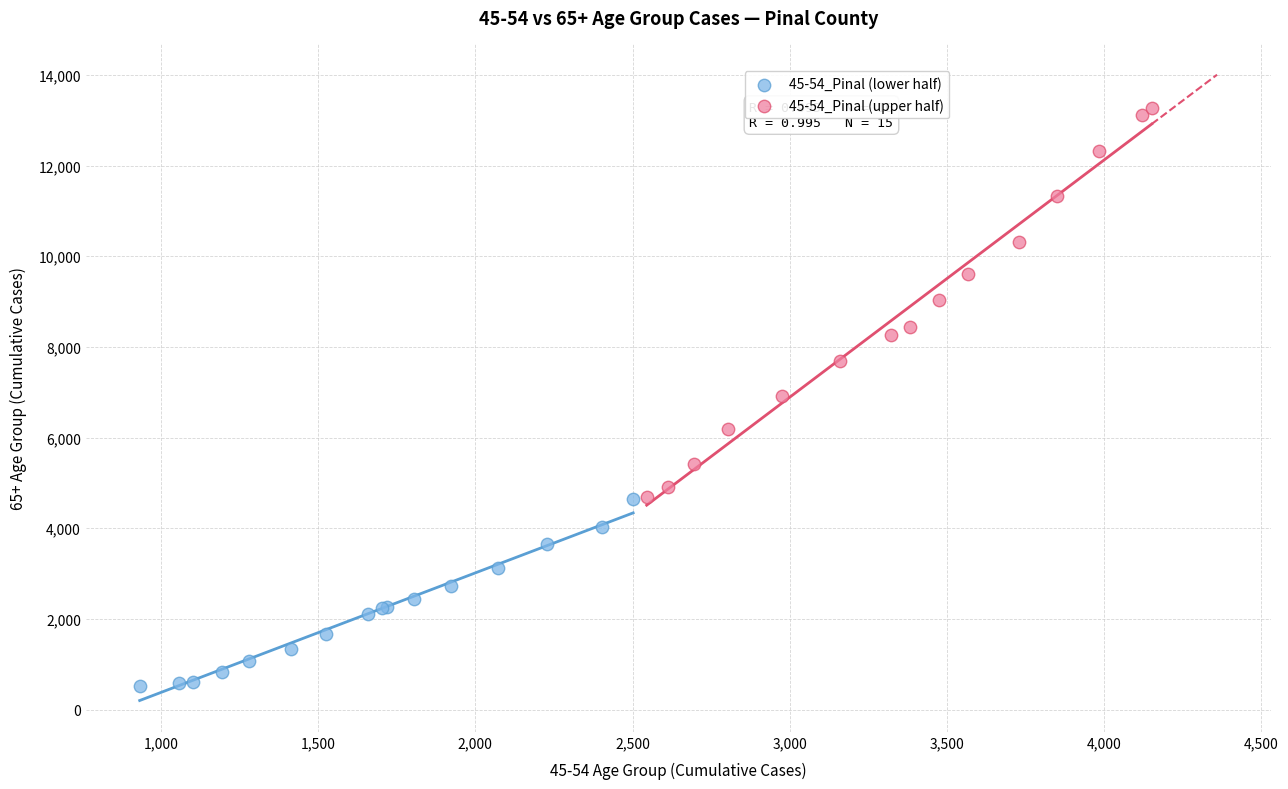

Which series contains the highest Y value?

45-54_Pinal (upper half)